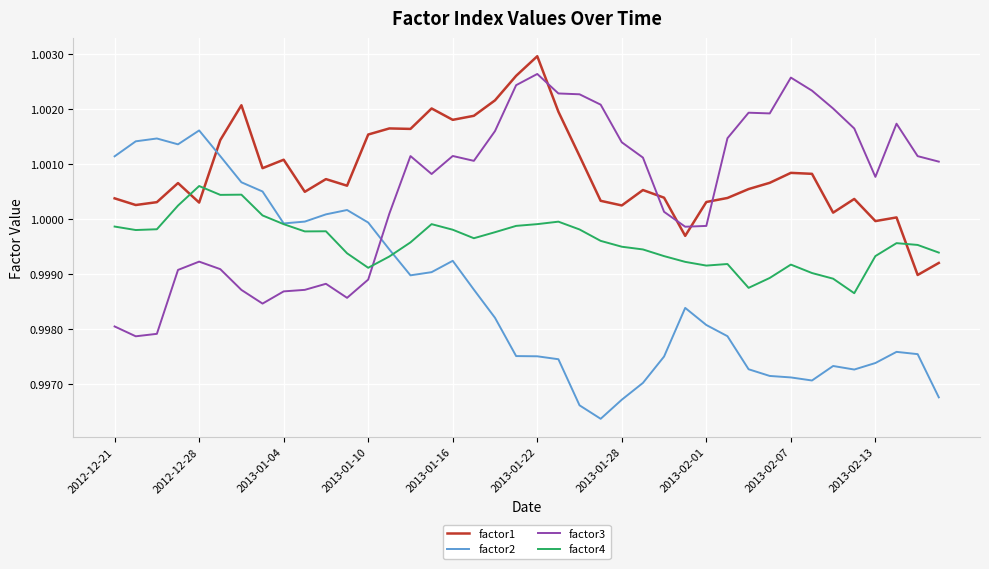

Rank the series by their maximum value, from highest to lowest.

factor1, factor3, factor2, factor4